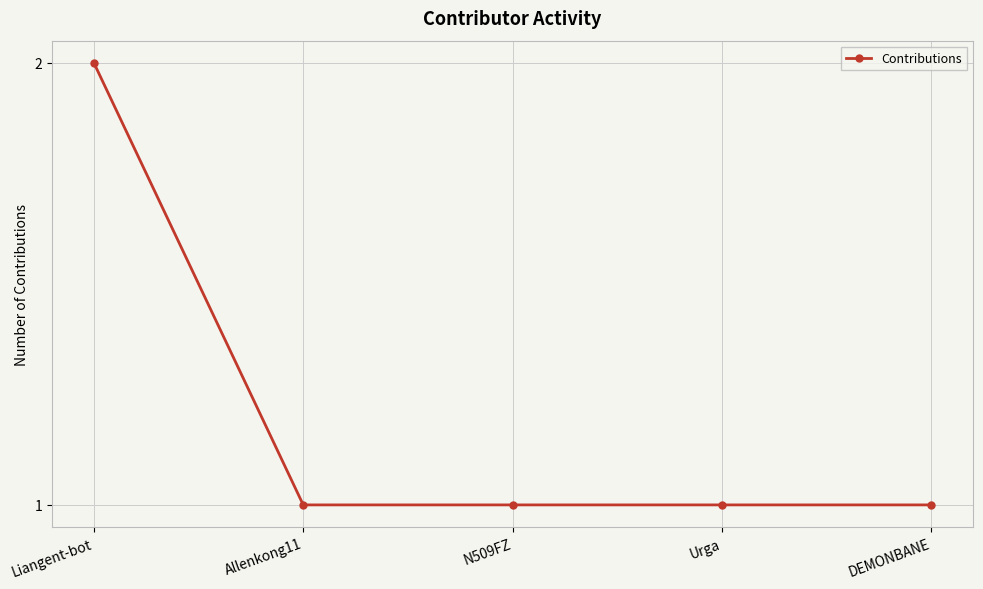

Is this an area chart (filled region under the line)?

No